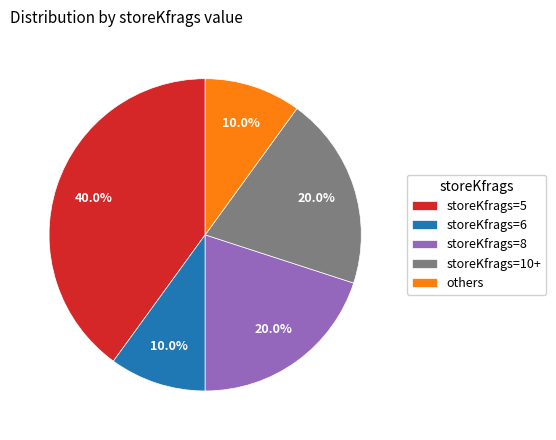

Do storeKfrags=5 and storeKfrags=10+ together represent more than half of the pie?

Yes